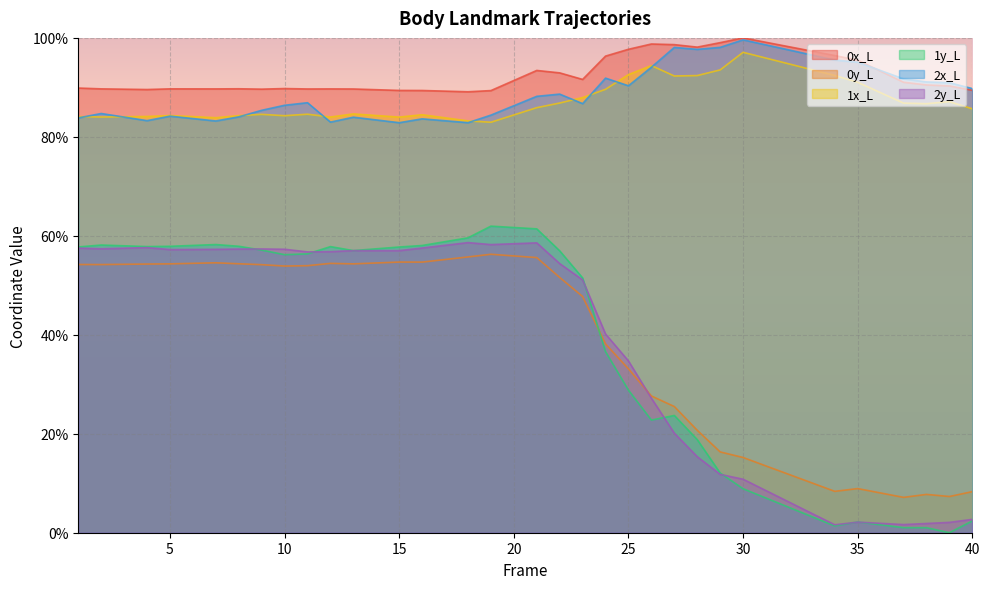

What is the average value of the 1y_L series?

37.7